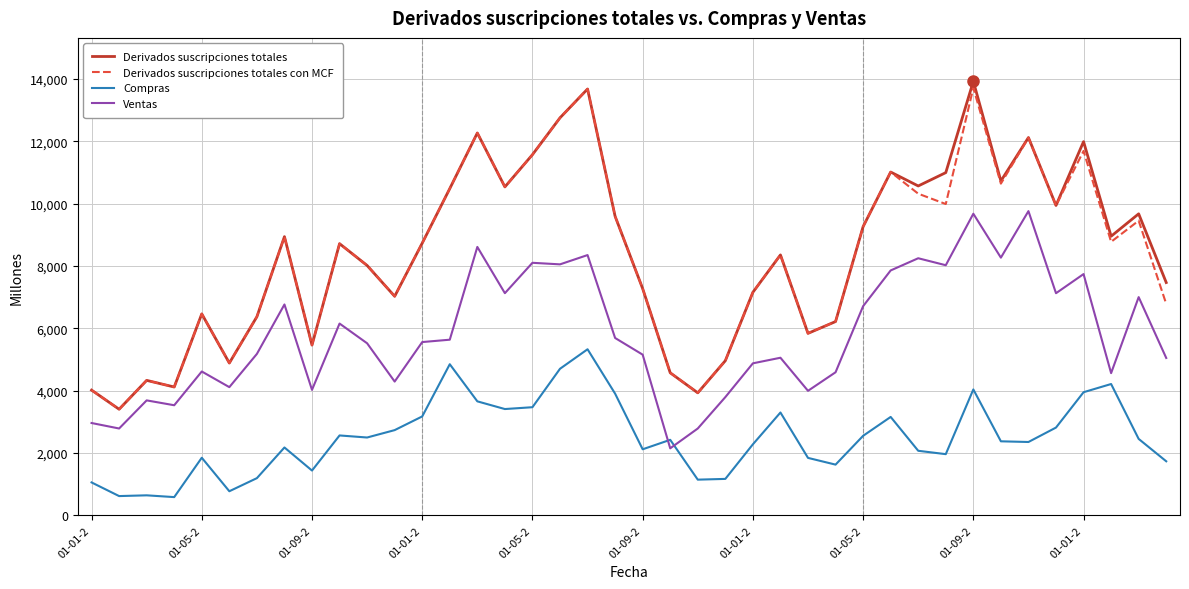

True or false: Derivados suscripciones totales con MCF has more than 1 points higher than both neighbors.

True